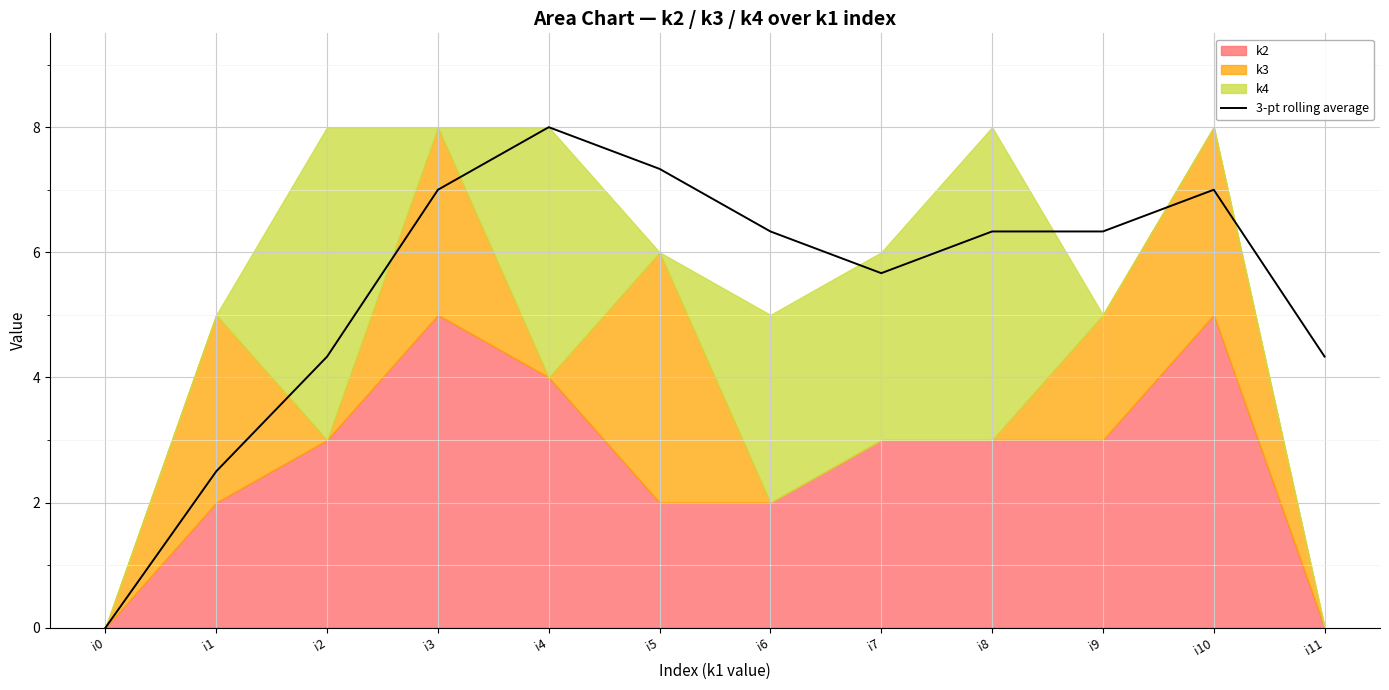

Which label corresponds to the smallest value in the chart?

i0